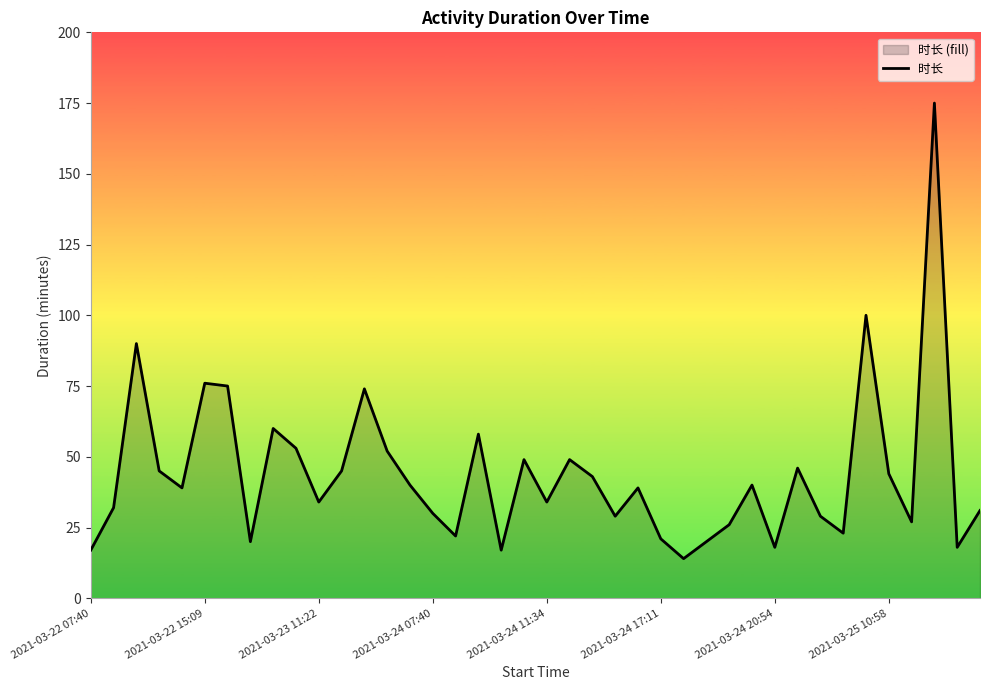

How many interior local peaks (higher than both neighbors) does the data have?

12